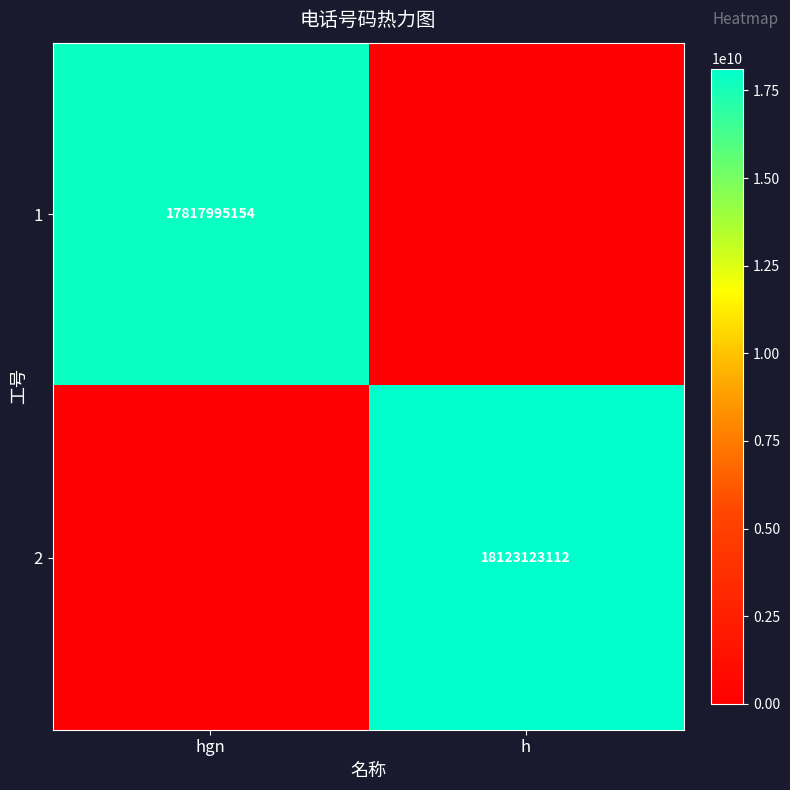

Is it true that 2 equals 18123123112 at h?

True